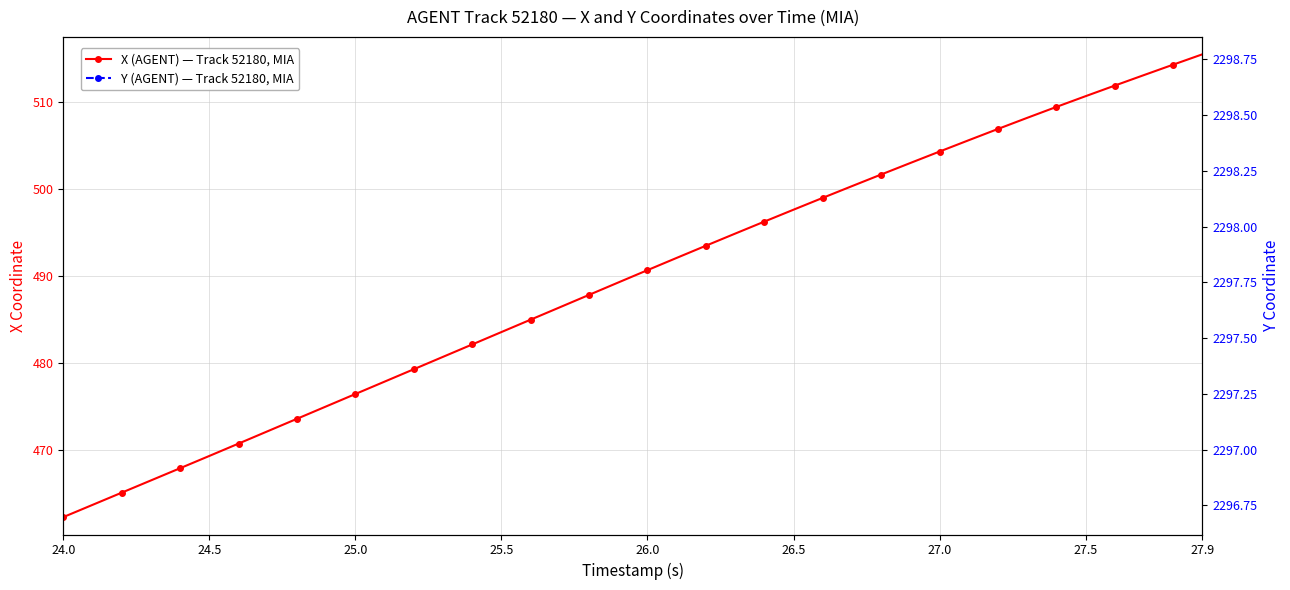

What is the average value of the Y (AGENT) [right] series?

2297.8